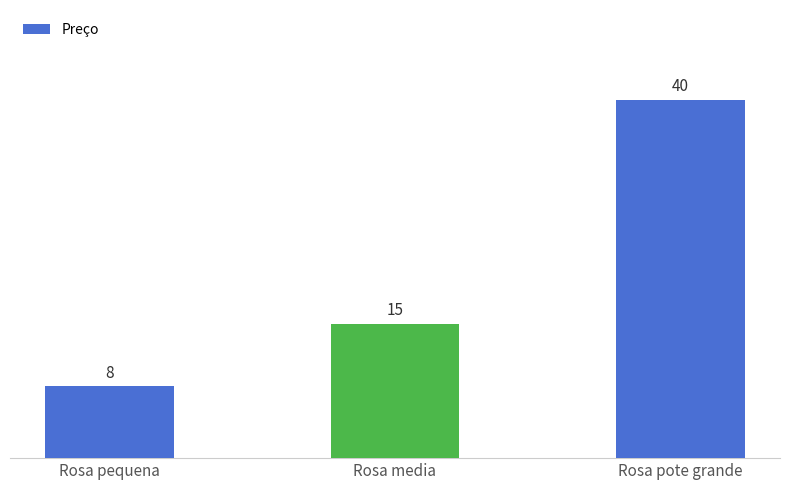

What is the minimum value shown in the chart?

8